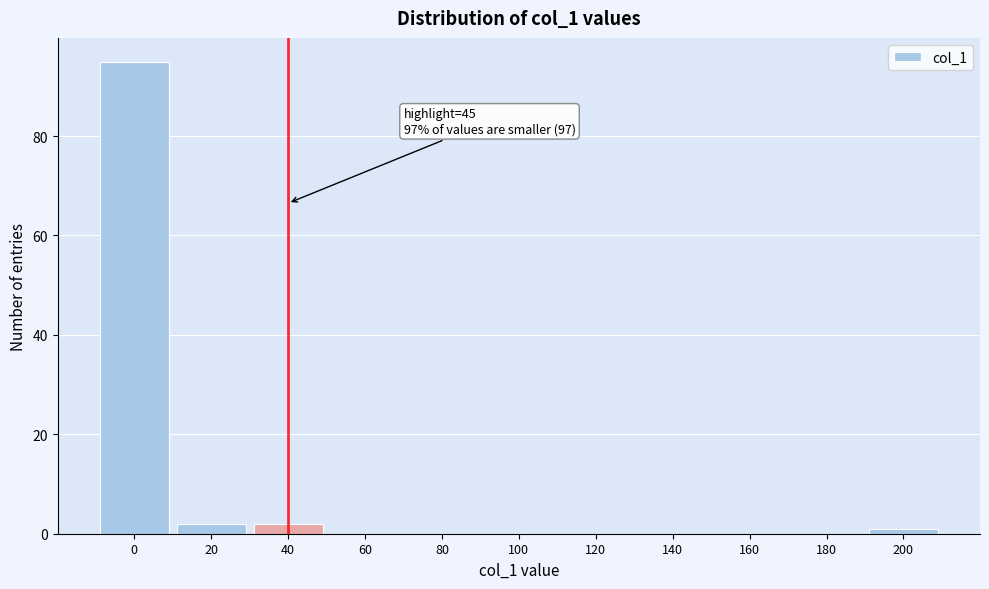

Reading right to left, transcribe all the data shown in this chart.

200=1	180=0	160=0	140=0	120=0	100=0	80=0	60=0	40=2	20=2	0=95